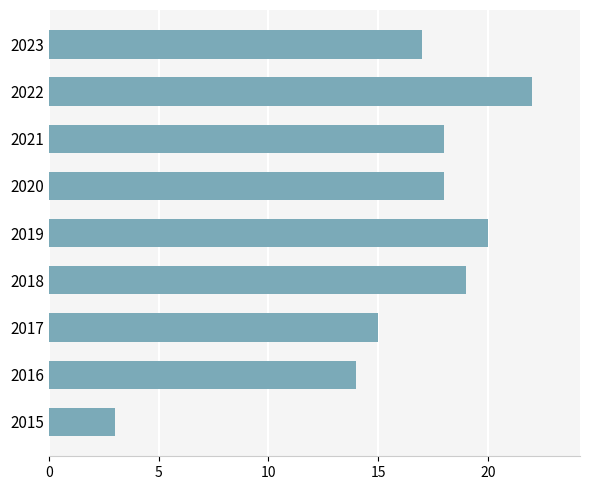

Count the number of data series in this chart.

1